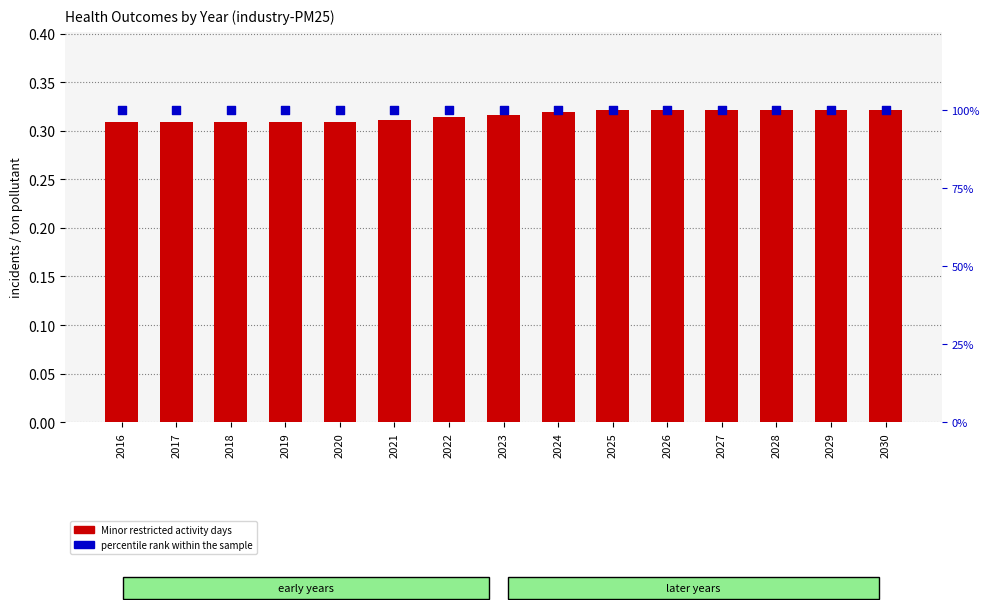

What are all the series names shown in the legend?

Minor restricted activity days, percentile rank within the sample